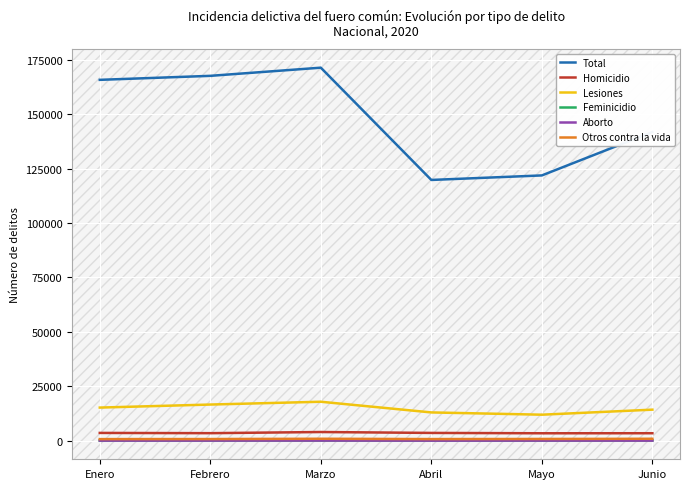

True or false: Homicidio and Otros contra la vida intersect in this chart.

False